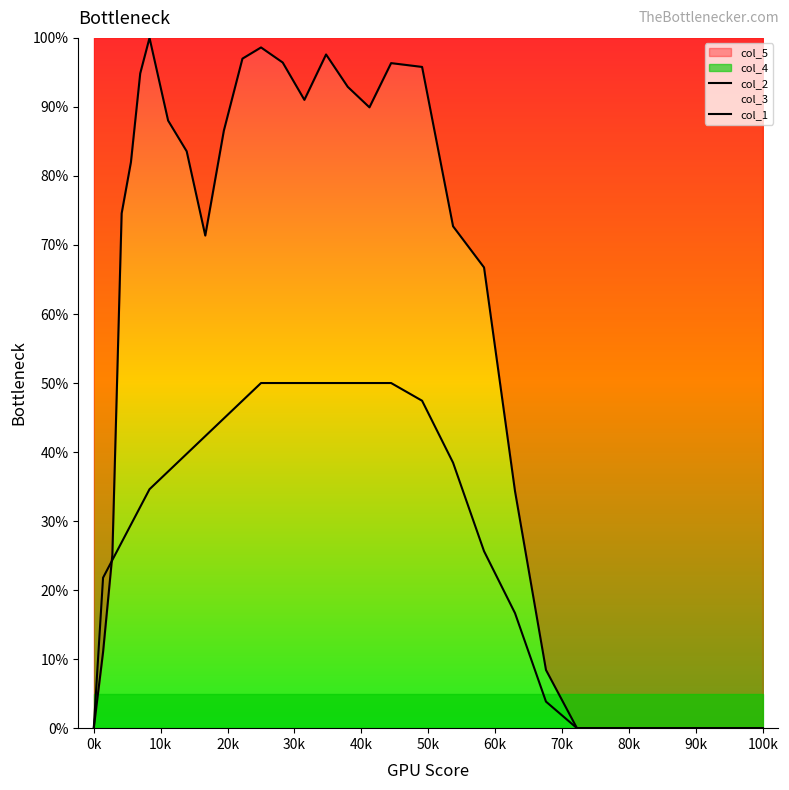

What is the sum of all col_1 values?

862.8